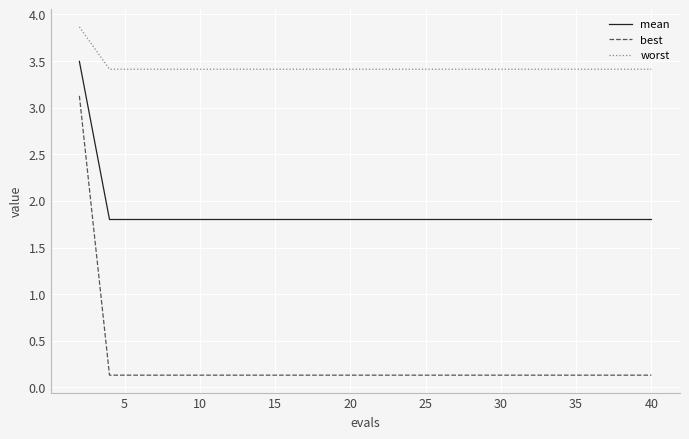

What is the greatest value displayed?

3.9